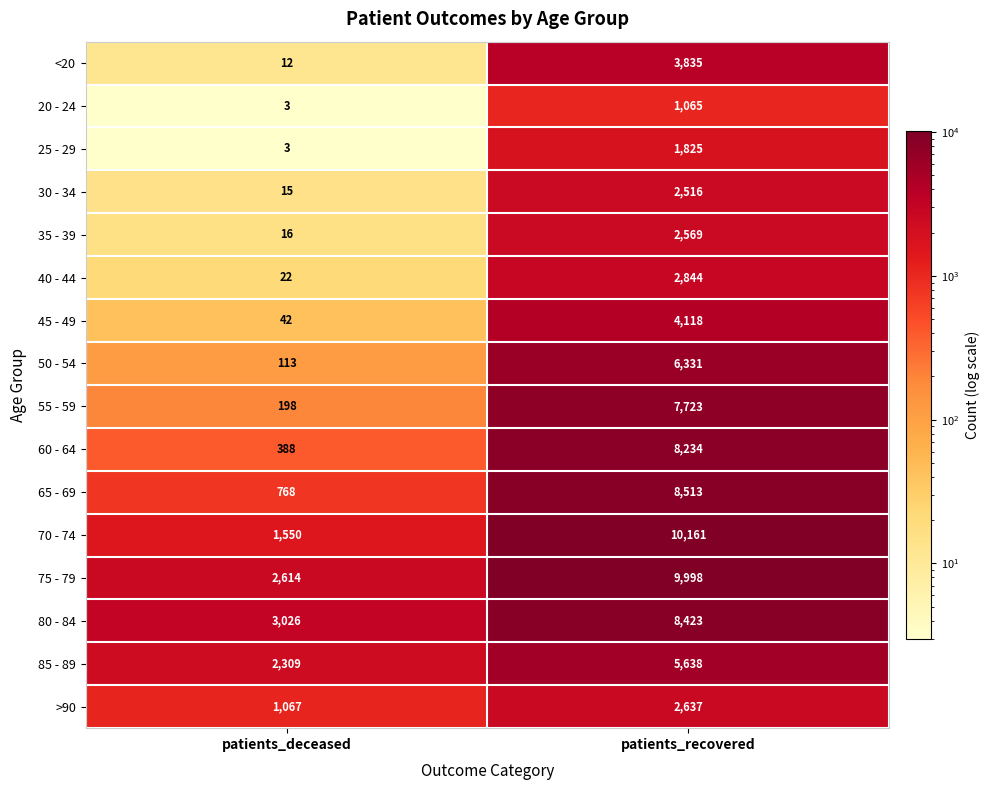

How many categories are shown in the chart?

2